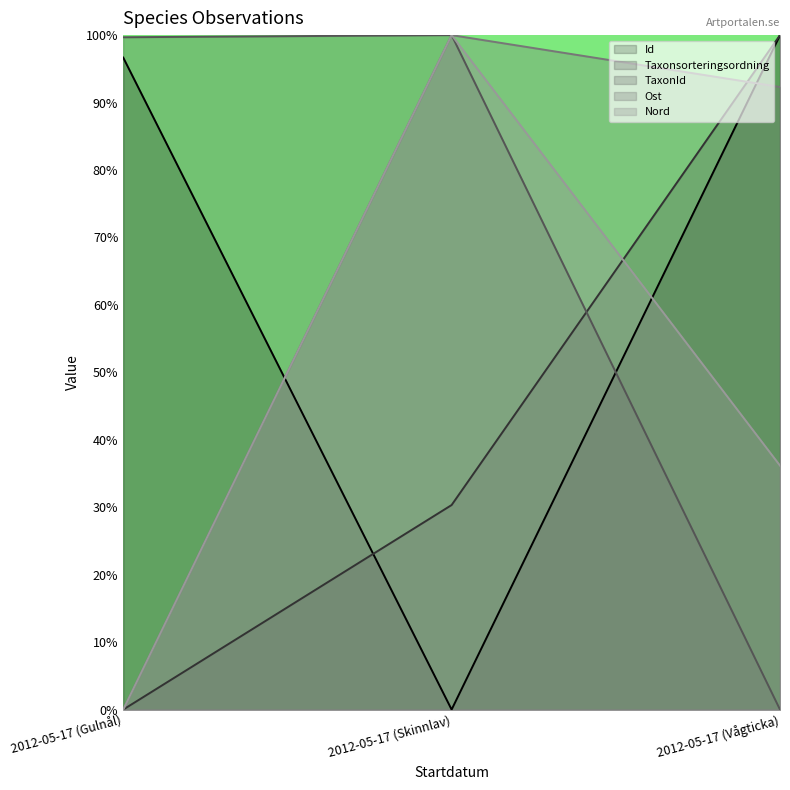

List the labels in order of Taxonsorteringsordning value, smallest first.

2012-05-17 (Gulnål), 2012-05-17 (Skinnlav), 2012-05-17 (Vågticka)